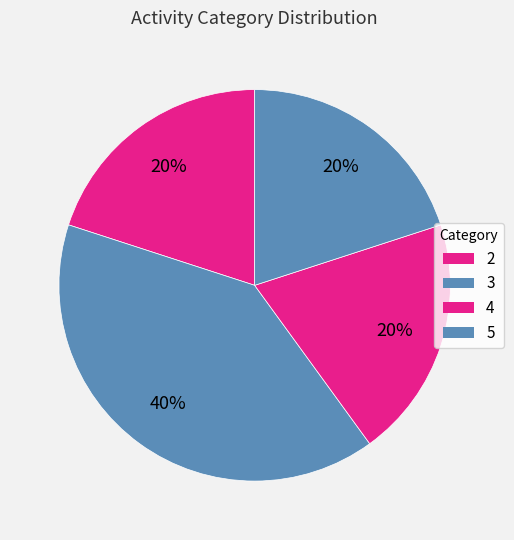

To the nearest percent, what portion does 5 represent?

20%